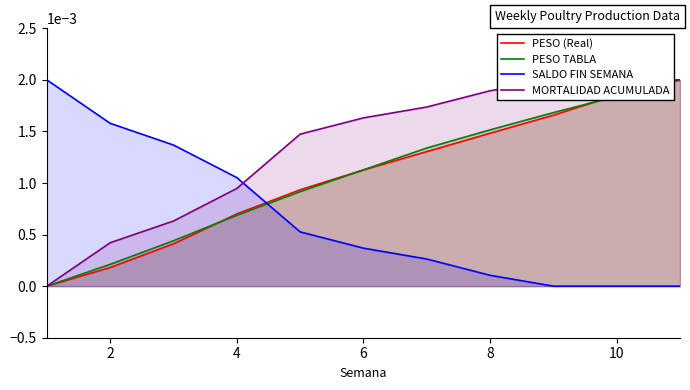

After their last crossing, which series has the higher values: PESO TABLA or SALDO FIN SEMANA?

PESO TABLA